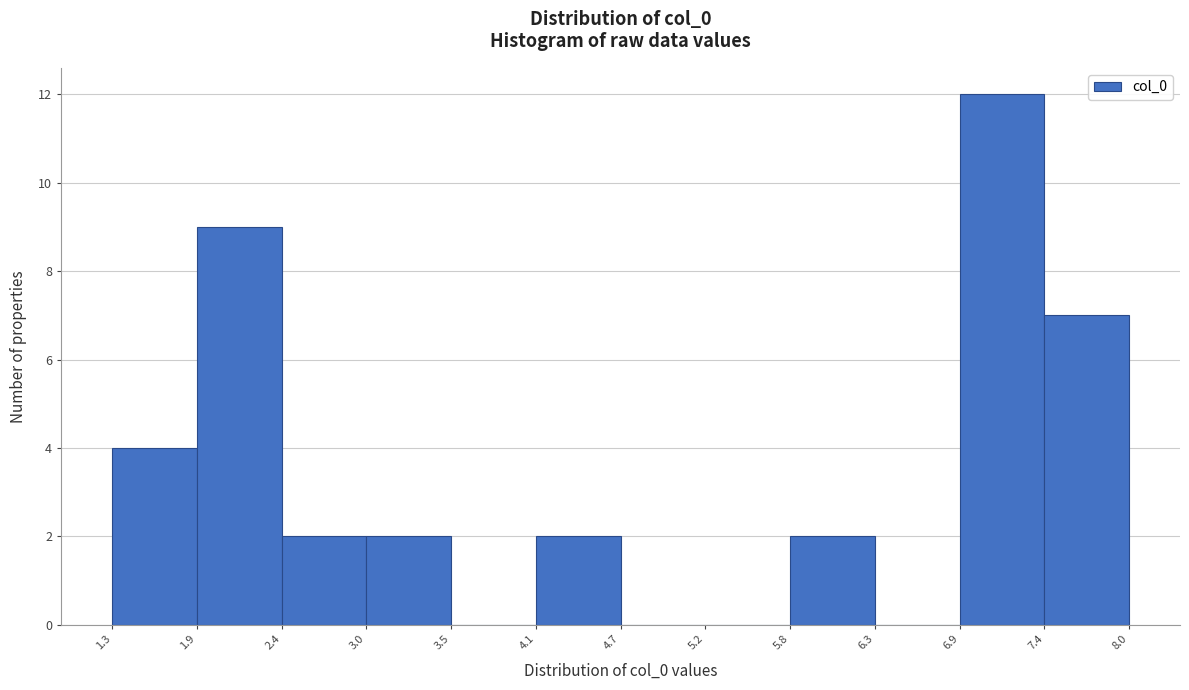

Reading left to right, transcribe this chart: for each bar, give the range it covers on the x-axis and its height. The values are not printed on the chart, so give them approximately, as read against the axis.

1.3 to 1.9: 4
1.9 to 2.4: 9
2.4 to 3.0: 2
3.0 to 3.5: 2
3.5 to 4.1: 0
4.1 to 4.7: 2
4.7 to 5.2: 0
5.2 to 5.8: 0
5.8 to 6.3: 2
6.3 to 6.9: 0
6.9 to 7.4: 12
7.4 to 8.0: 7